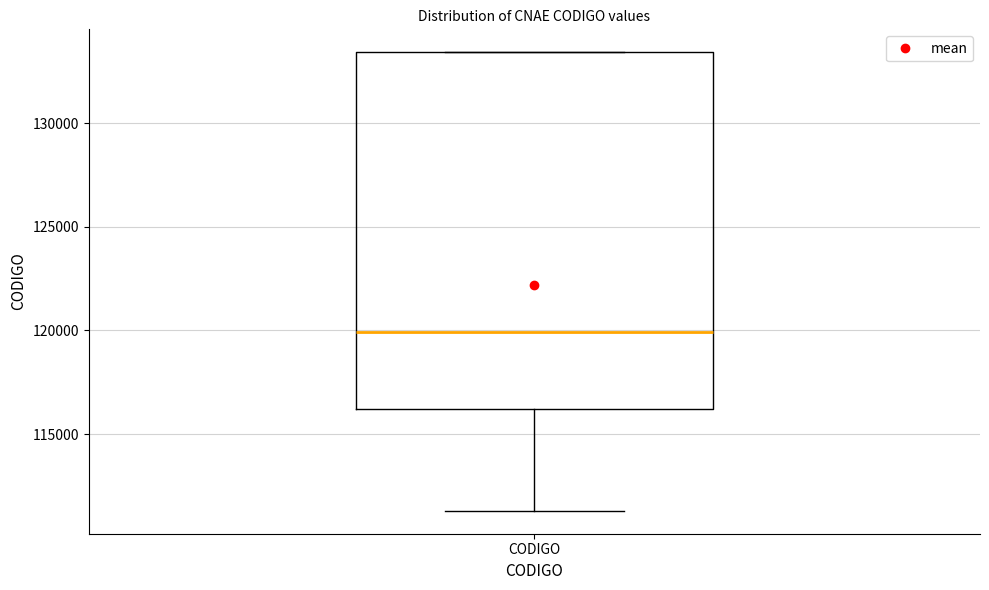

Transcribe this box plot: give where the median line is, the range the box spans, and where the two whiskers end, as read against the y-axis. The values are not printed on the chart, so give them approximately, as read against the axis.

median 120000, box 116000 to 133500, whiskers 111500 to 133500